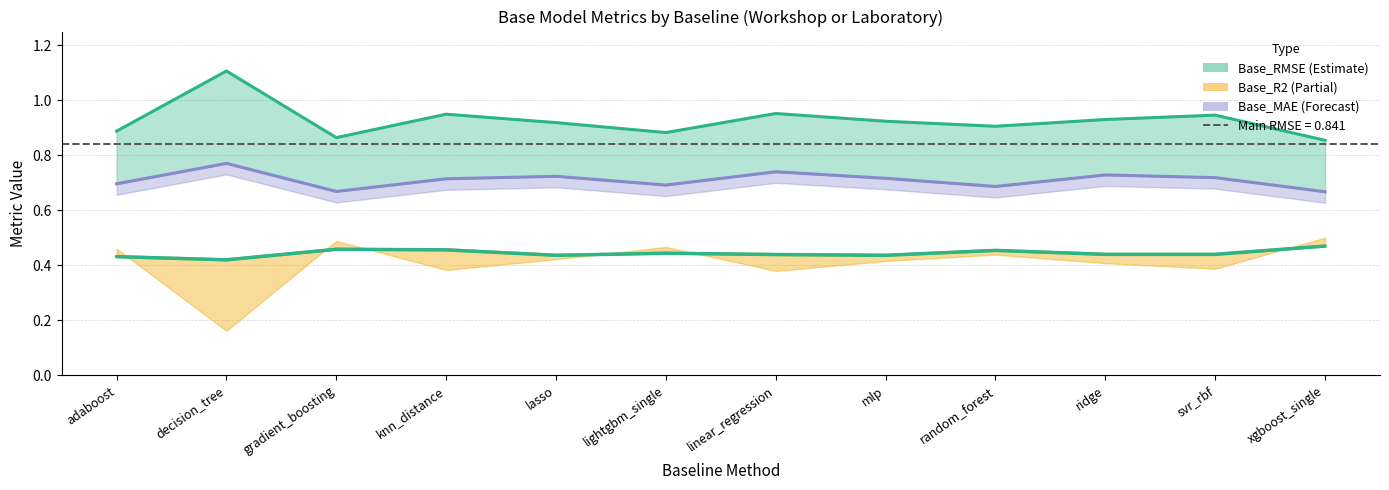

Rank the categories by value from highest to lowest.

xgboost_single, gradient_boosting, knn_distance, random_forest, lightgbm_single, ridge, svr_rbf, linear_regression, lasso, mlp, adaboost, decision_tree